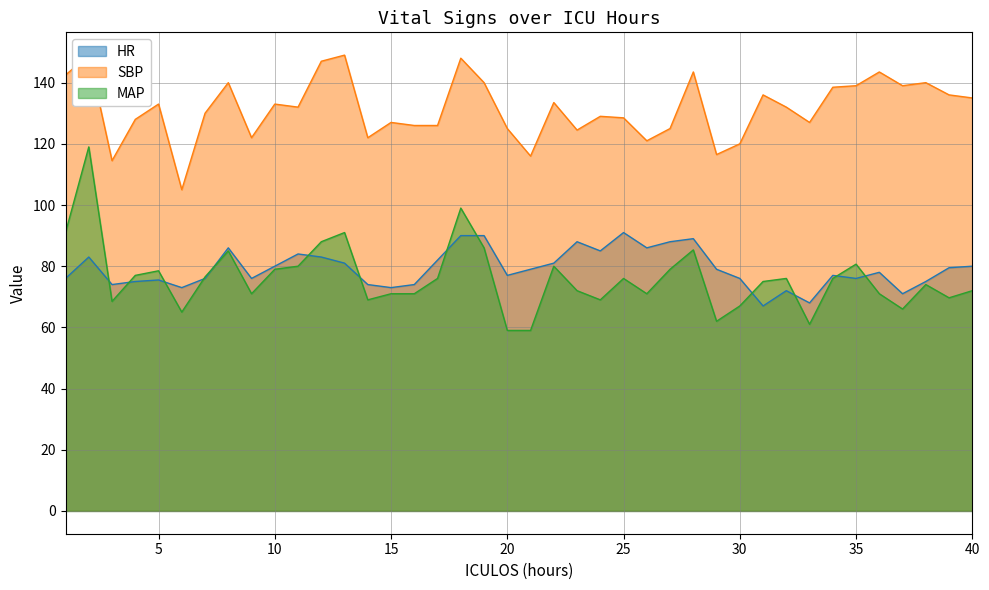

Is the value of HR line at 33 greater than the value of SBP line at 33?

No